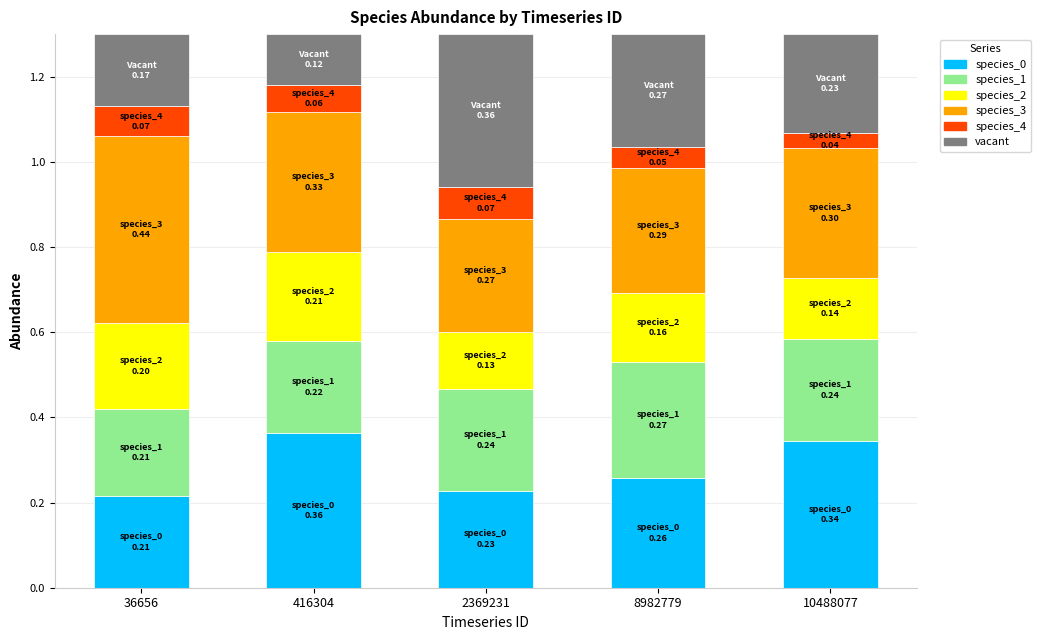

The species_0 series shows 0.5 at 416304. True or false?

False